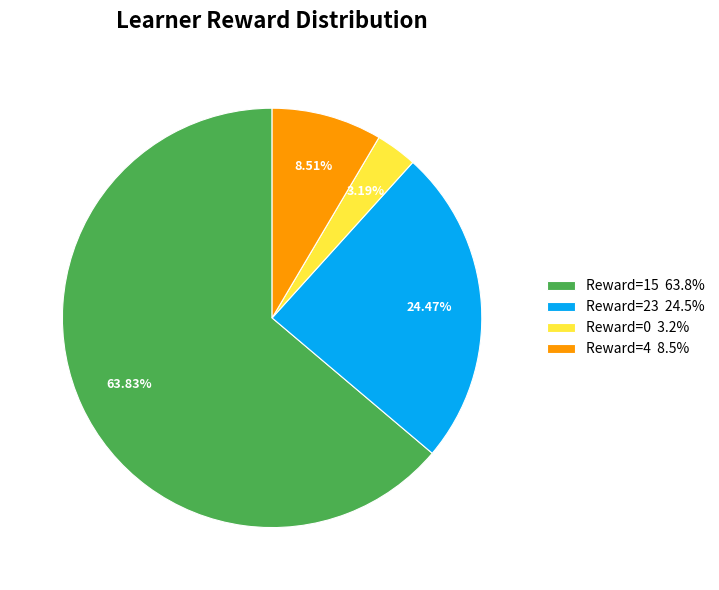

What is the smallest slice in the pie chart?

Reward=0 3.2%